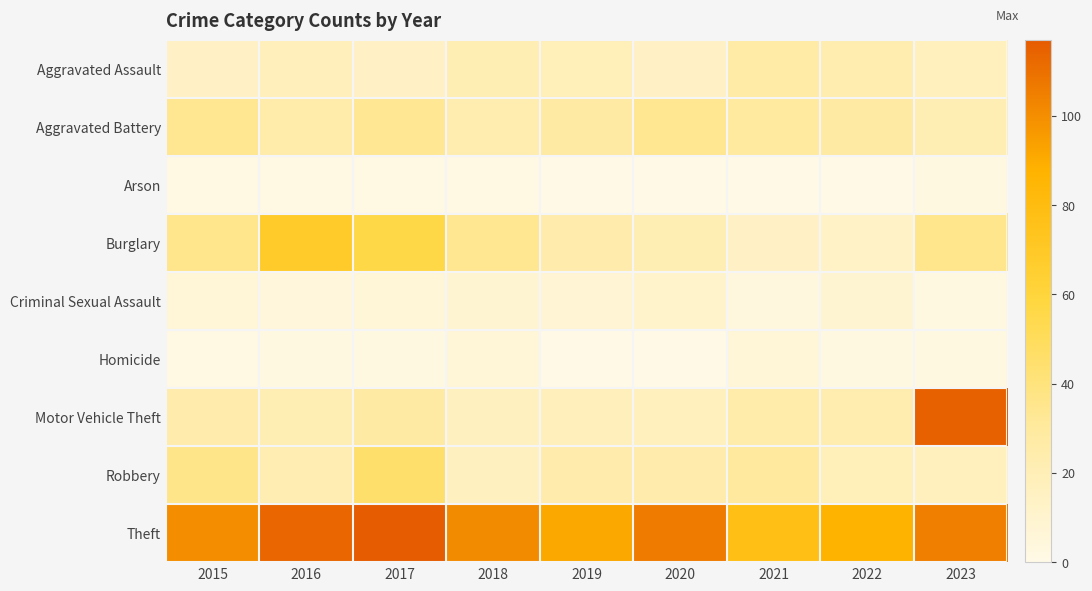

Rank the series by their maximum value, from lowest to highest.

Arson, Homicide, Criminal Sexual Assault, Aggravated Assault, Aggravated Battery, Robbery, Burglary, Motor Vehicle Theft, Theft